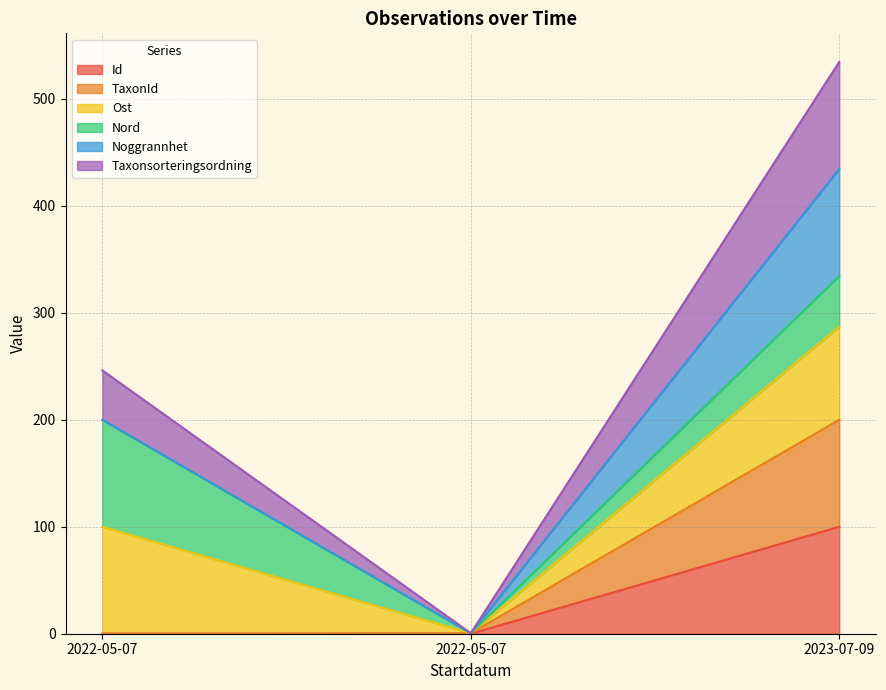

At which label does Id reach its minimum?

2022-05-07